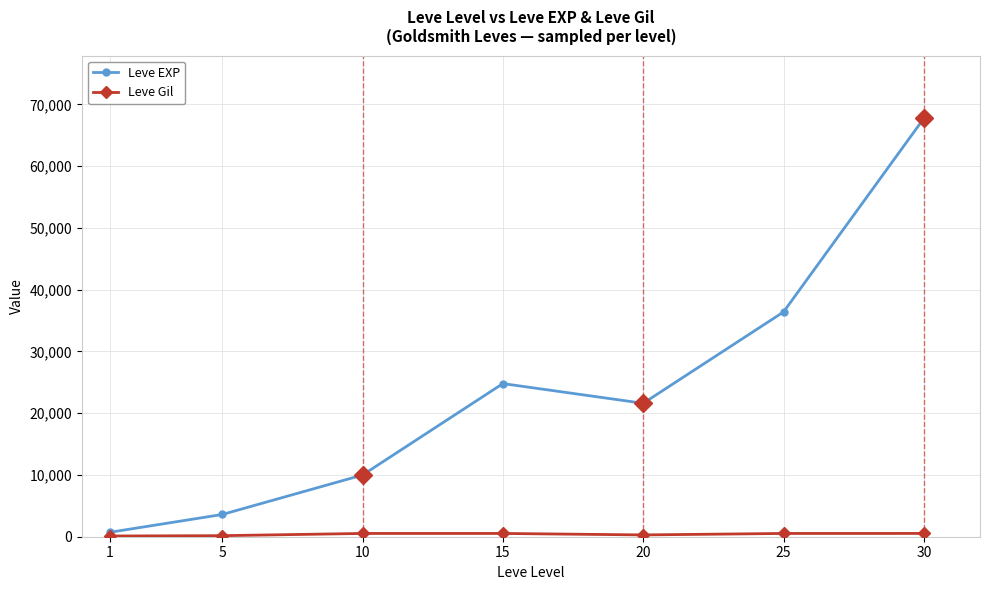

How many interior local valleys does the Leve EXP series have?

1